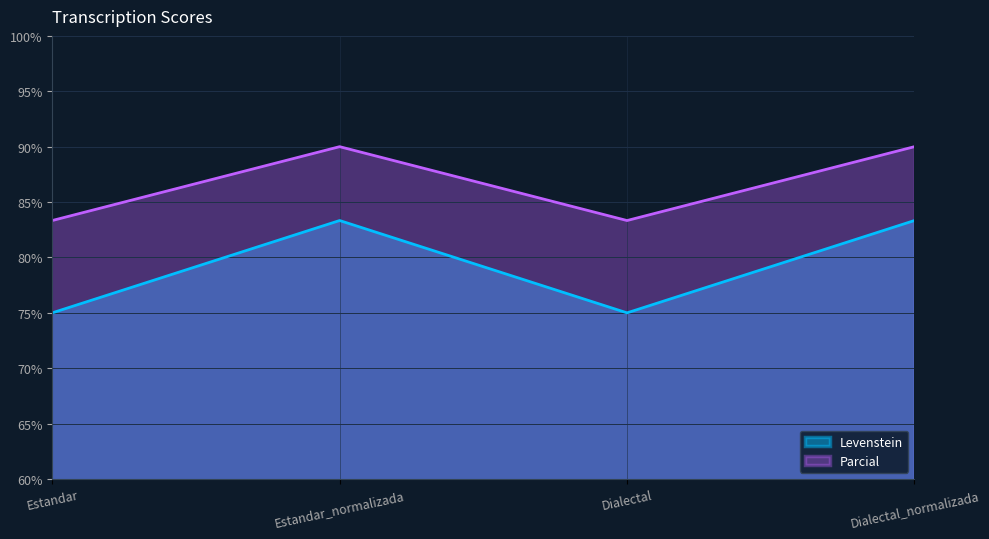

True or false: Parcial and Levenstein intersect in this chart.

False